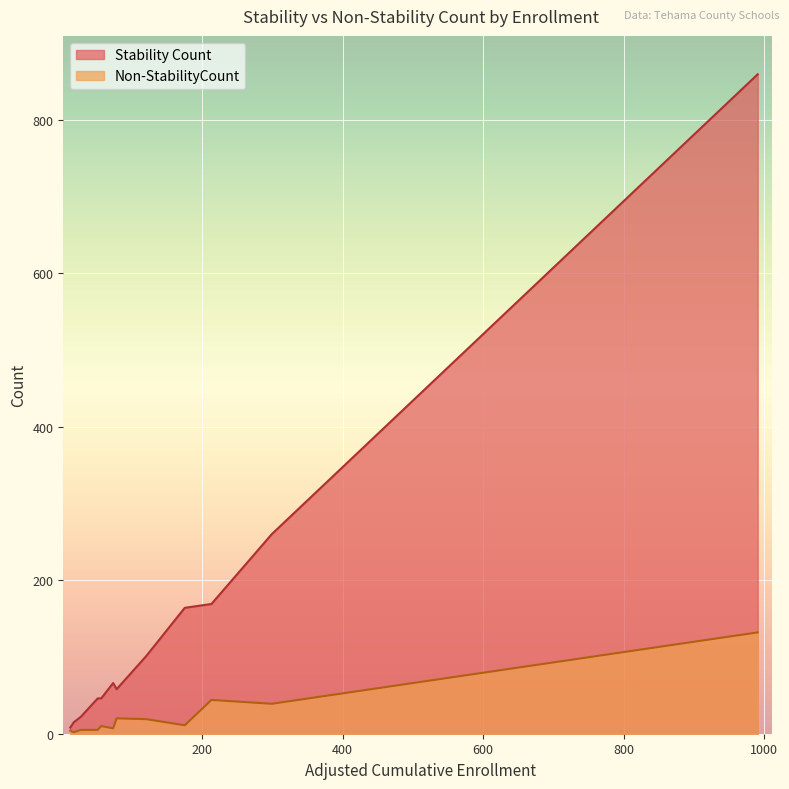

True or false: Non-StabilityCount has a value of 75 at Corning Union High.

False